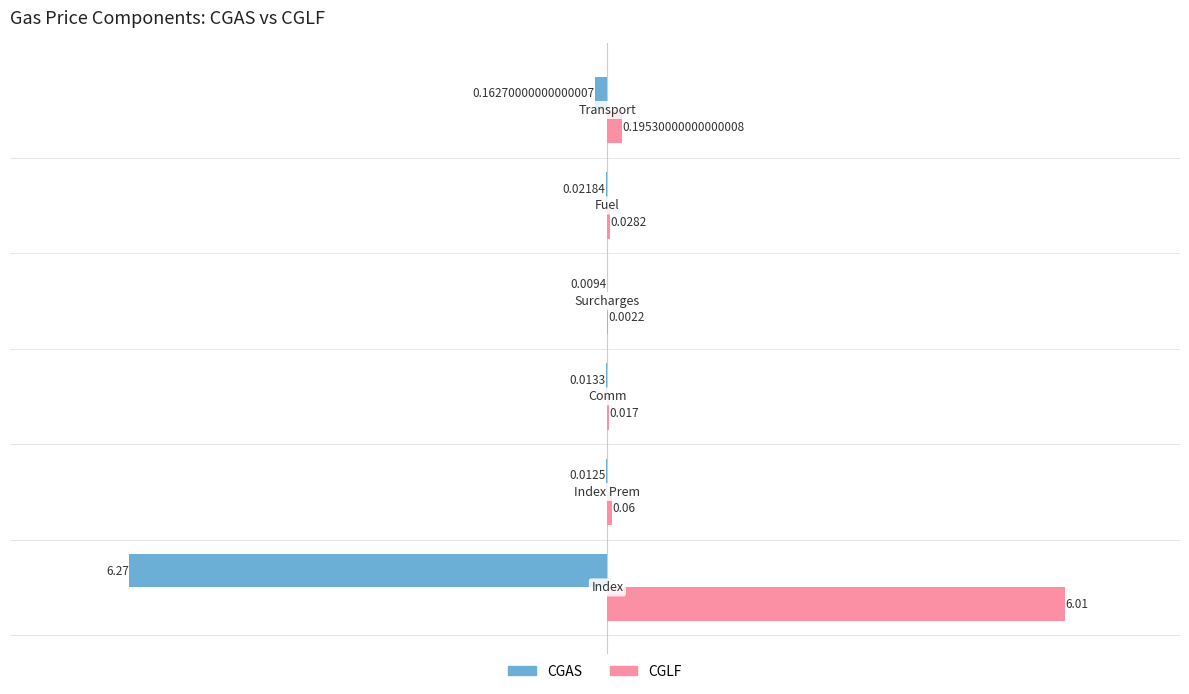

Which series has the largest total across all categories?

CGLF